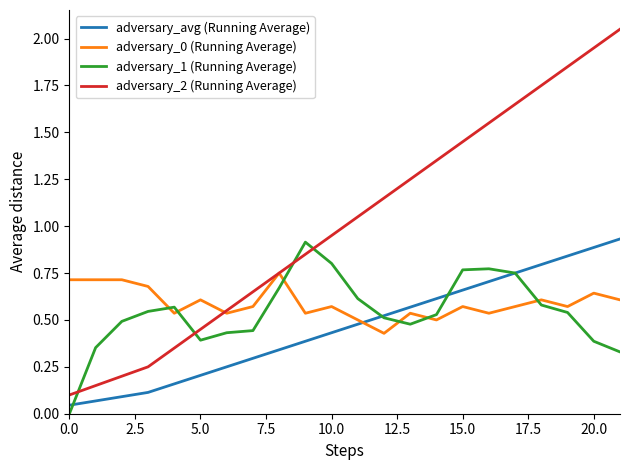

Which series has the widest spread of values?

adversary_2 (Running Average)